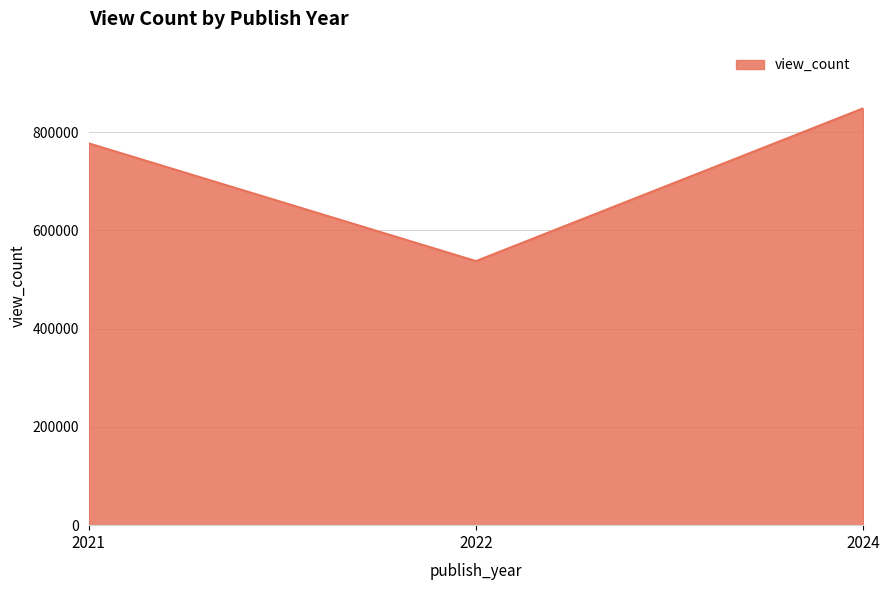

What is the ratio of the value at 2024 to the value at 2021?

1.1